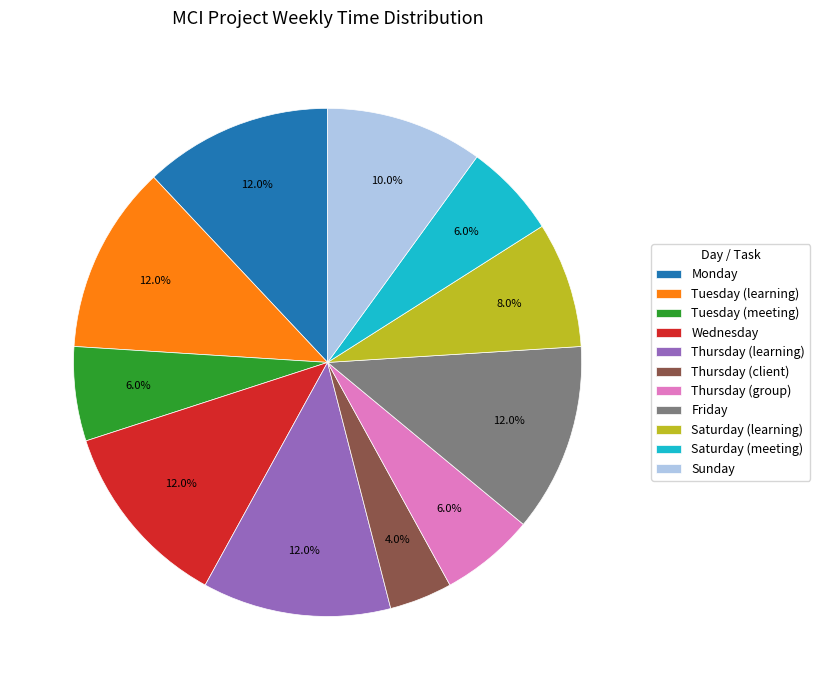

Does any single category account for the majority?

No